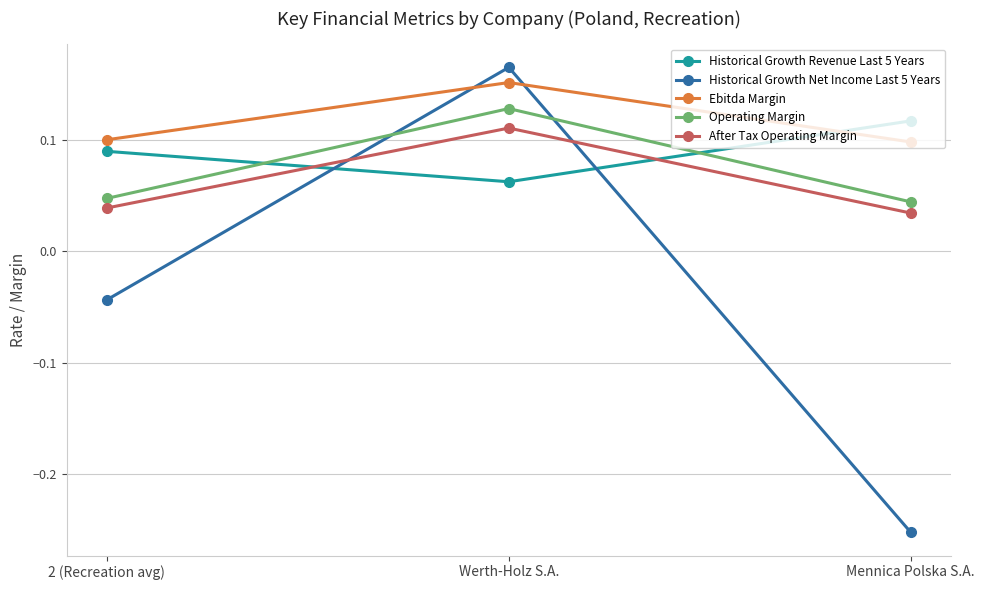

At which category is the sum across all series the highest?

Werth-Holz S.A.